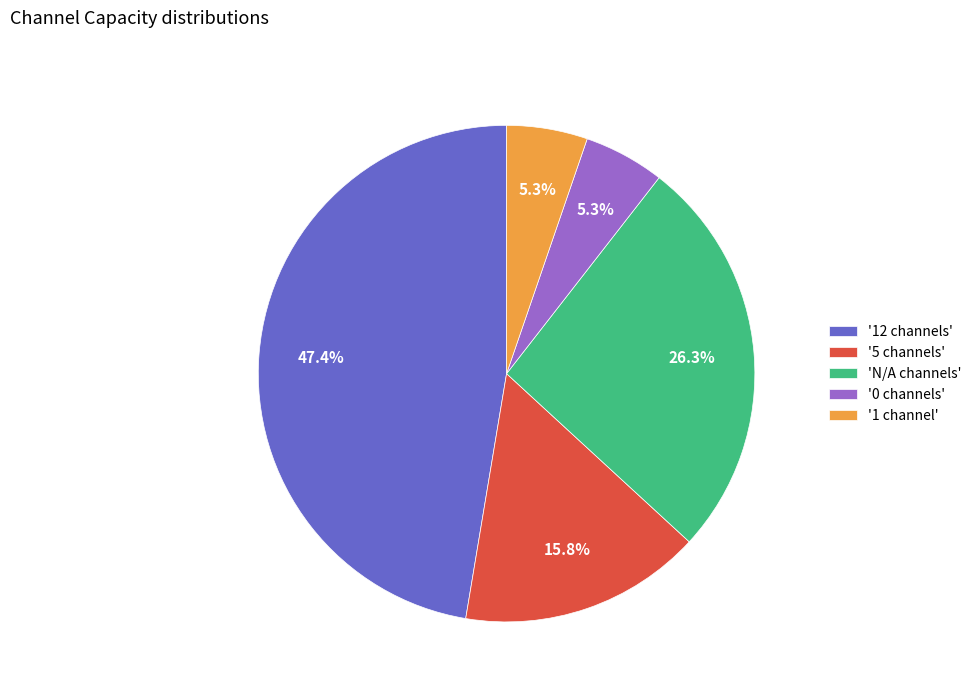

How many slices are in this pie chart?

5